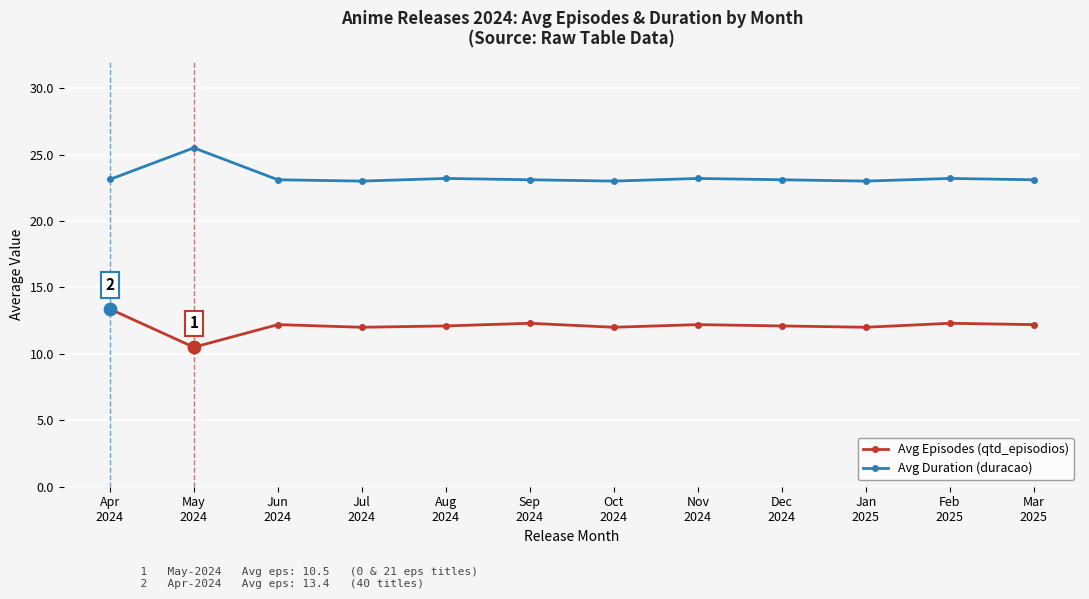

True or false: Avg Duration (duracao) has more than 1 points higher than both neighbors.

True